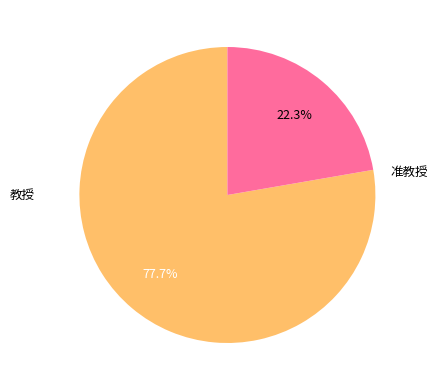

Is there any slice that represents more than half of the pie?

Yes